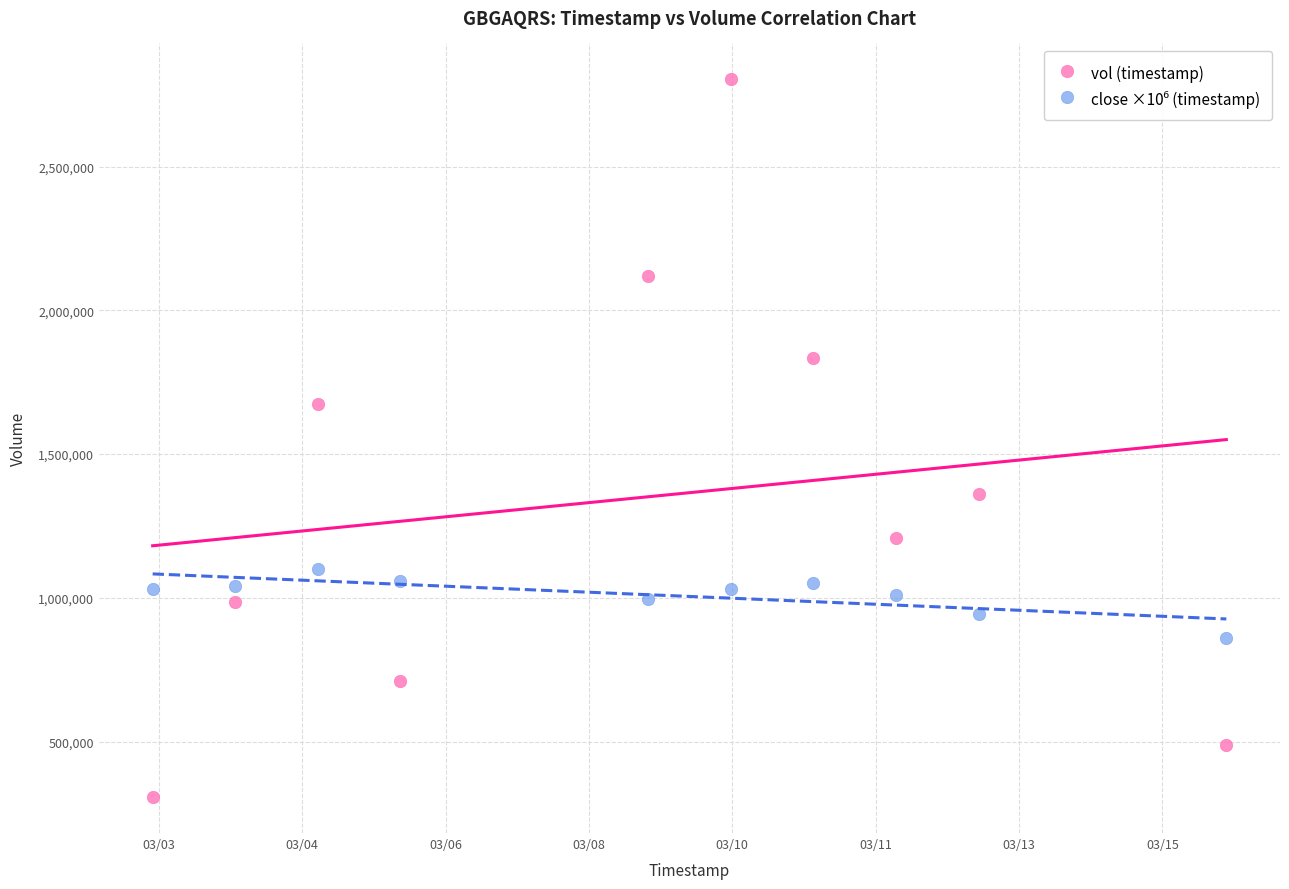

Which series reaches the minimum Y coordinate?

vol (timestamp)